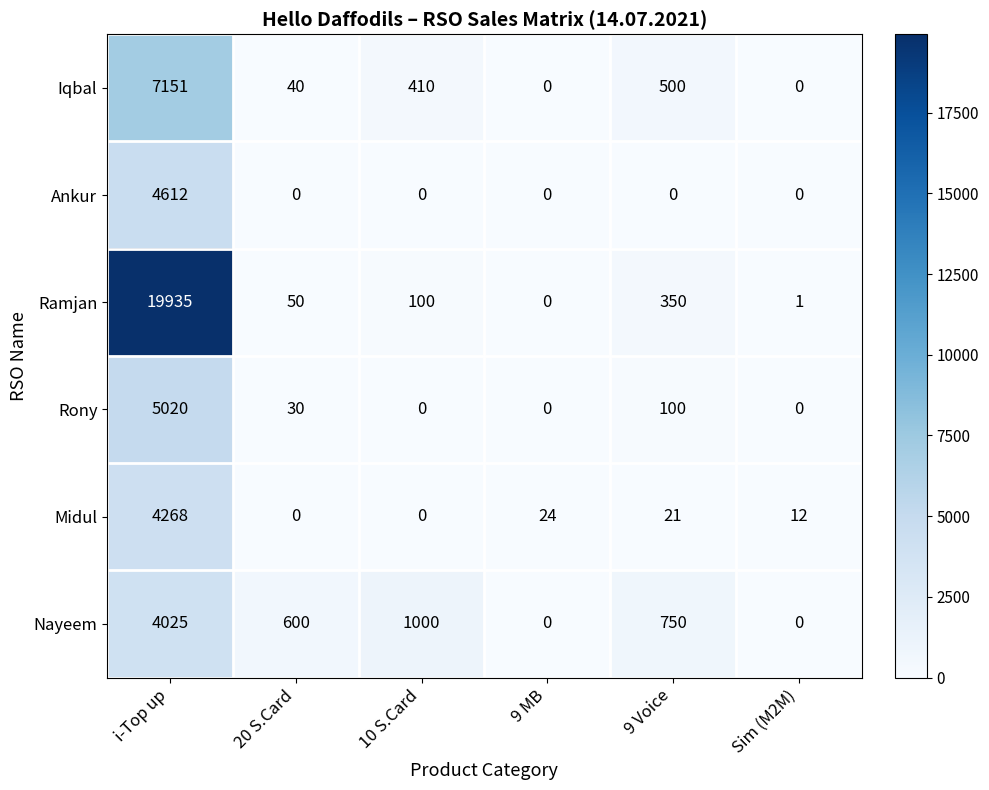

What is the total value across all series at Sim (M2M)?

13